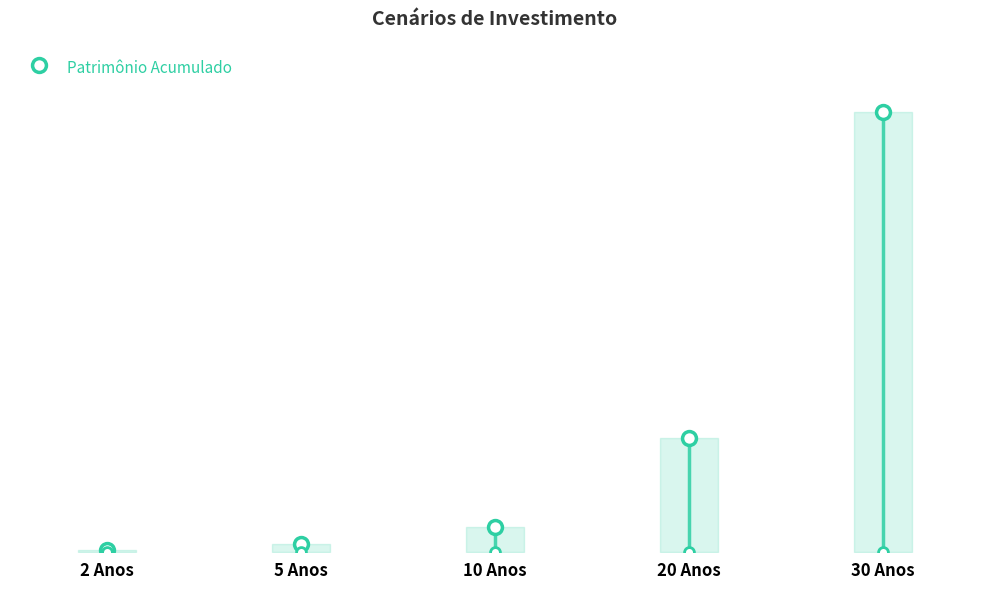

What is the change in value from 2 Anos to 5 Anos?

+11309.9